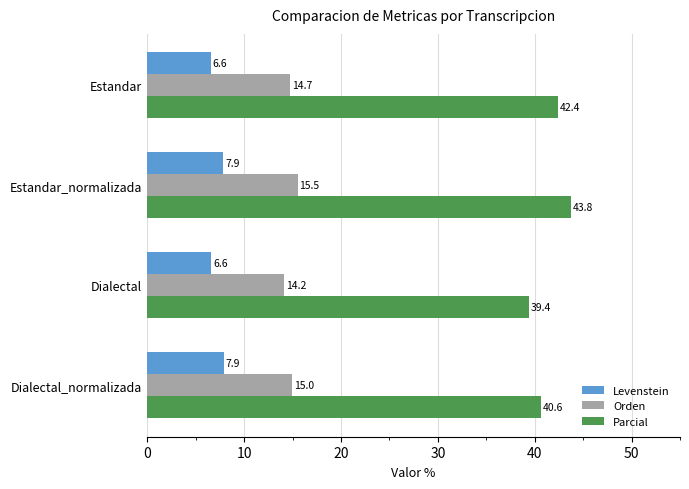

Which category has the highest value in the Orden series?

Estandar_normalizada